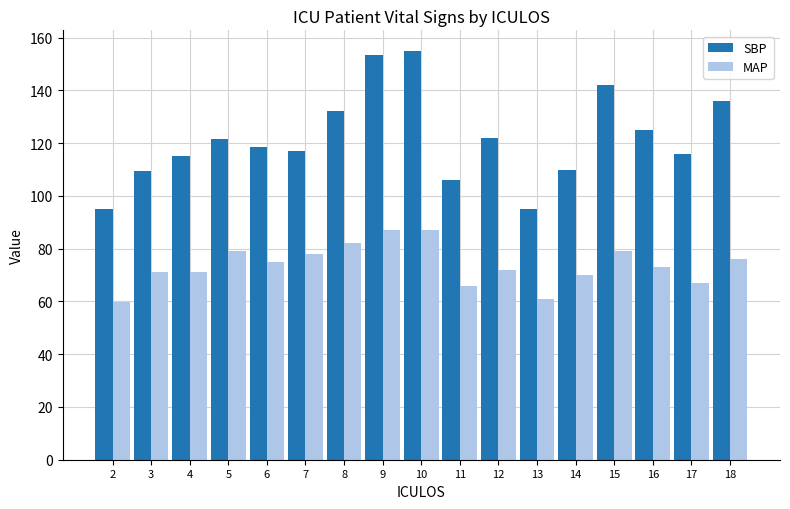

What is the smallest value displayed?

59.7